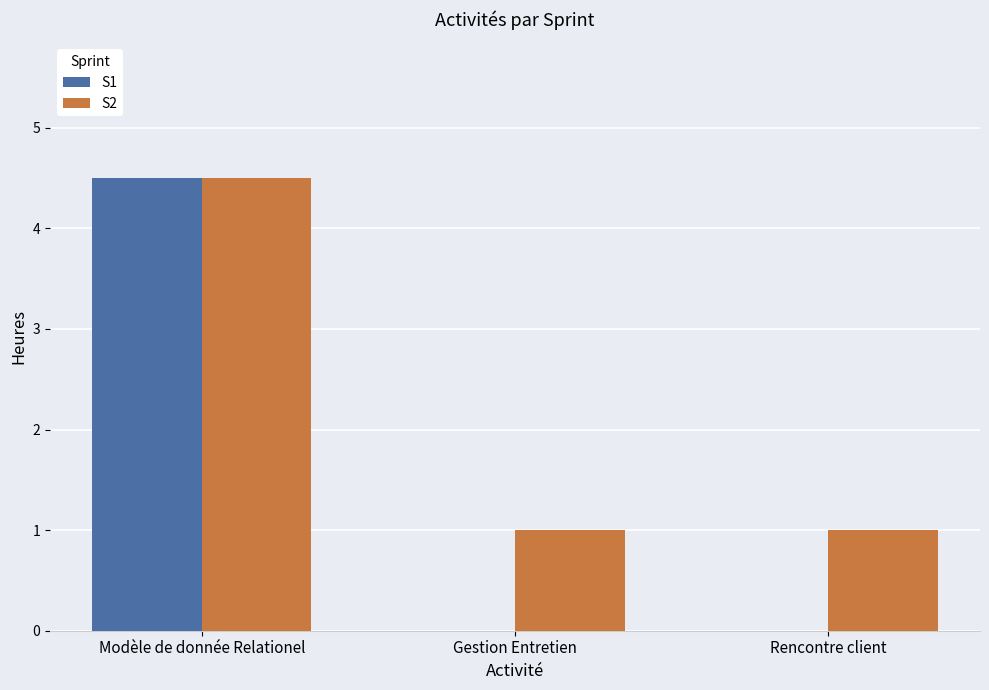

Between Modèle de donnée Relationel and Gestion Entretien, which series saw the biggest shift?

S1